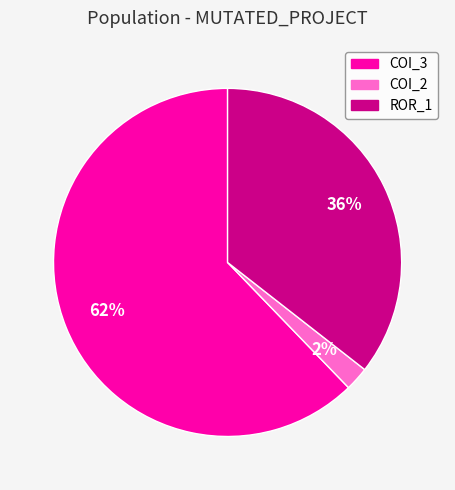

To the nearest percent, what is the difference between the largest and smallest slice percentages?

60%